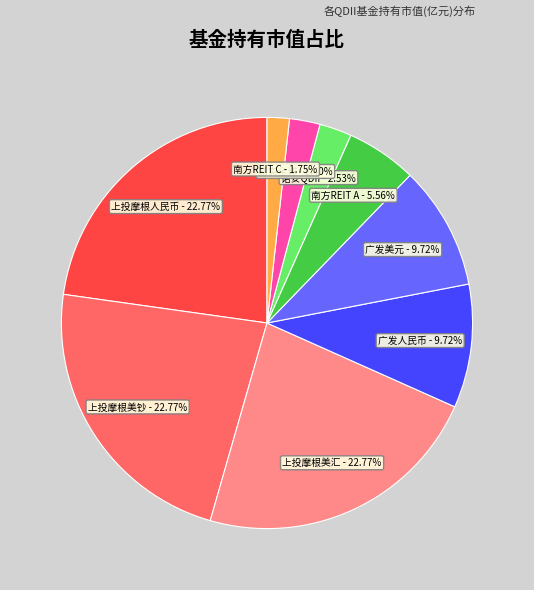

Does any single category account for the majority?

No